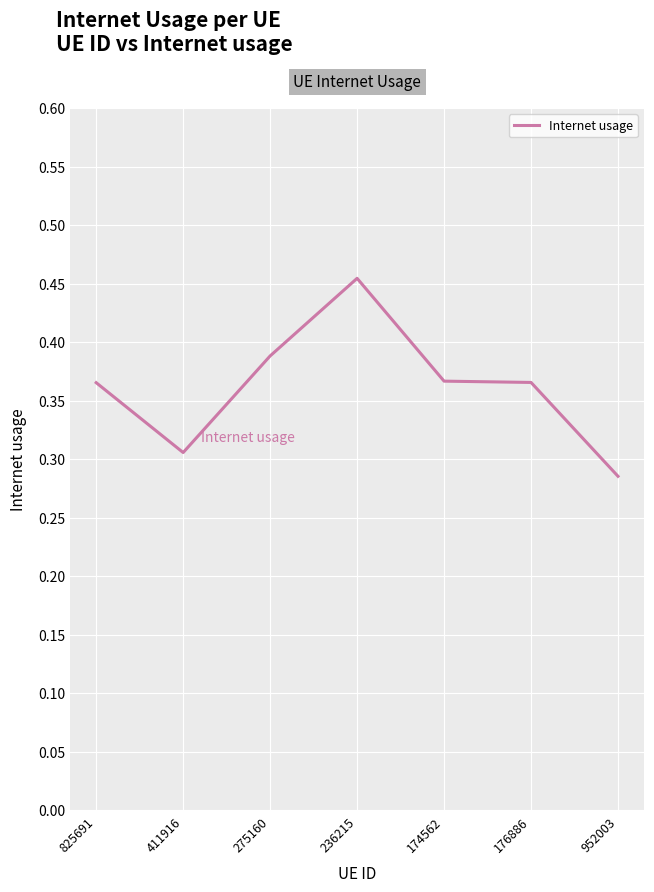

What is the difference between the values at 411916 and 825691?

0.1